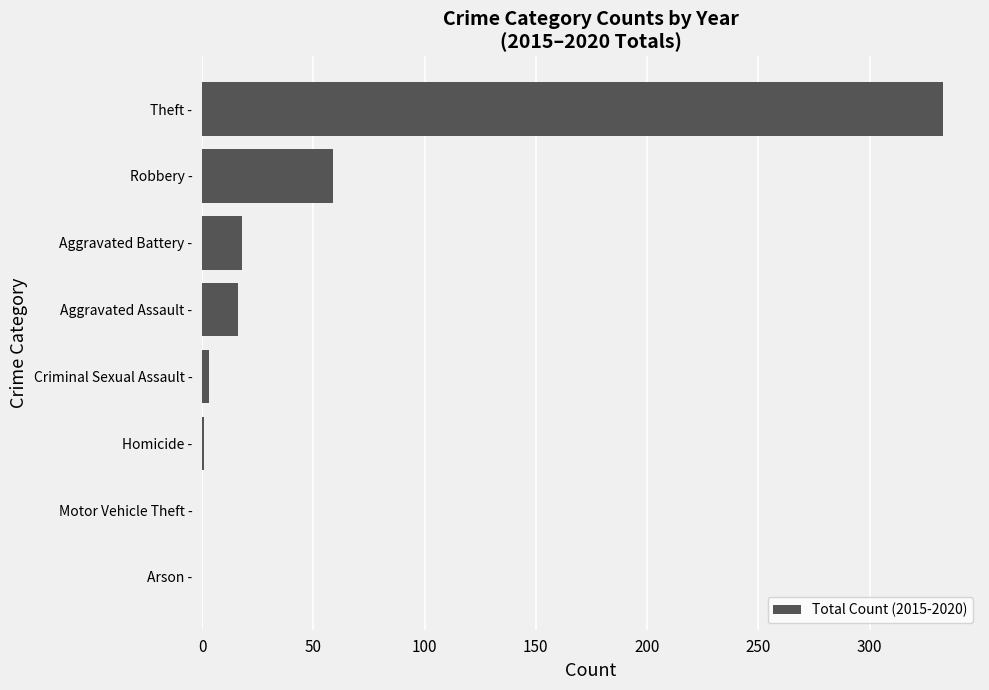

Is it true that the value at Robbery - is 79?

False